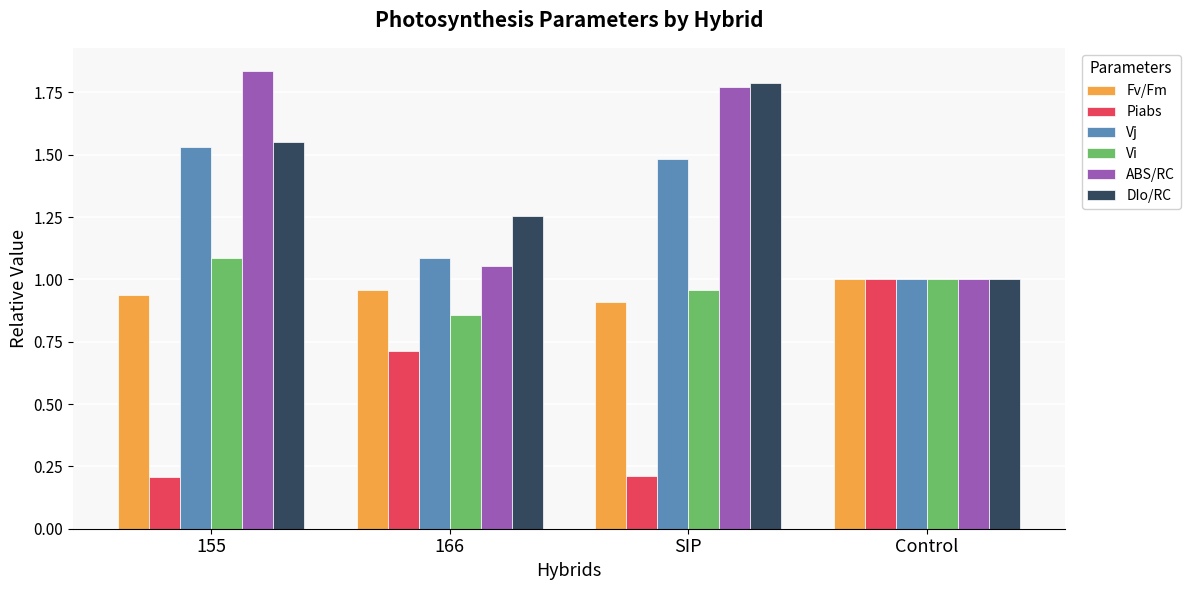

What is the sum of all Vj values?

5.1